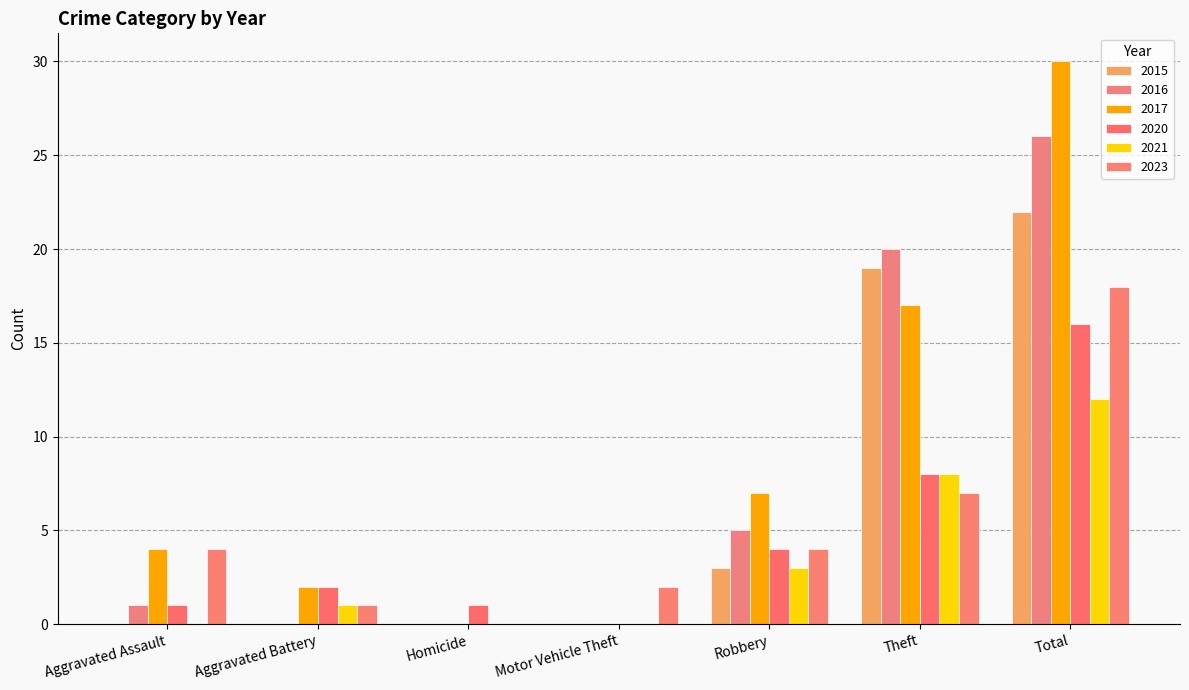

How many categories are shown in the chart?

7